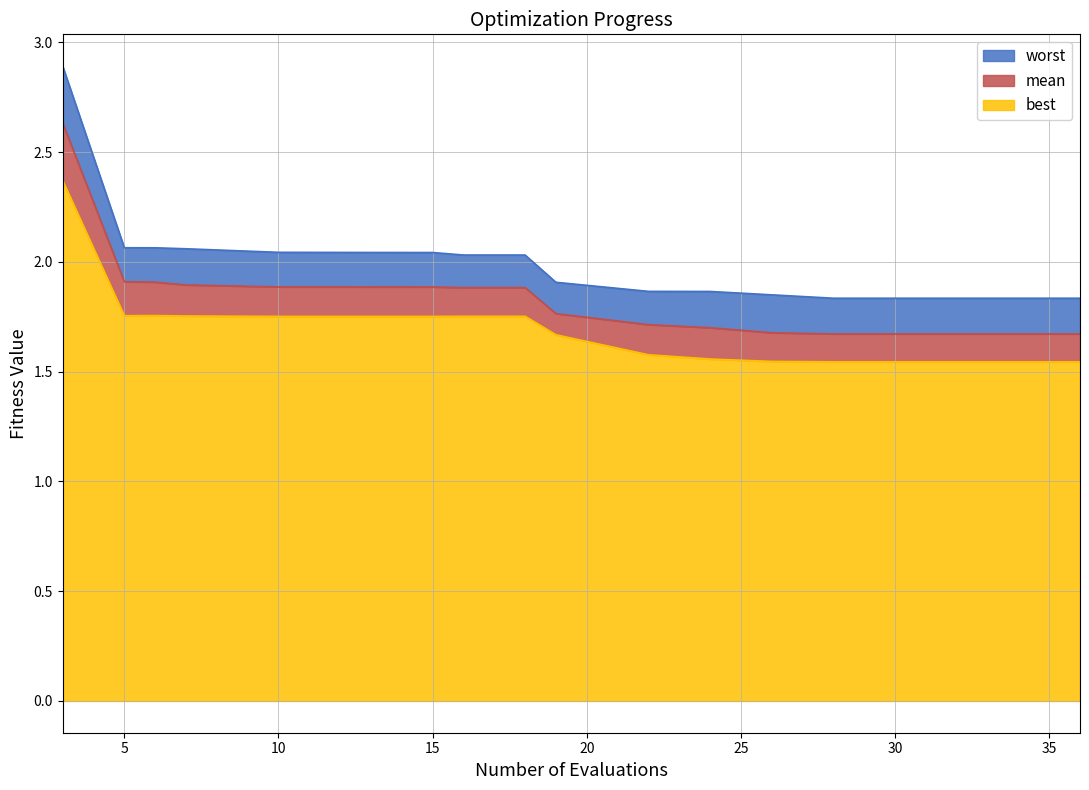

How many lines are shown in the chart?

3